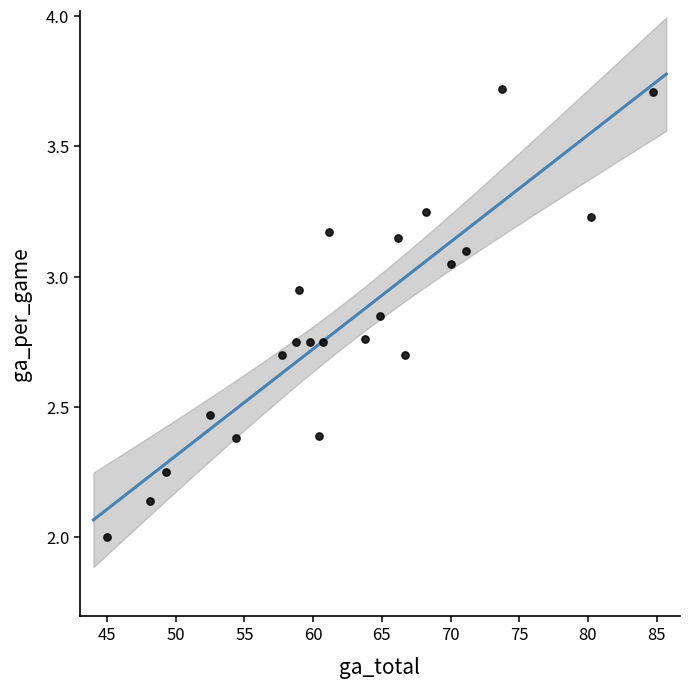

What is the range of X values (max minus min)?

39.7